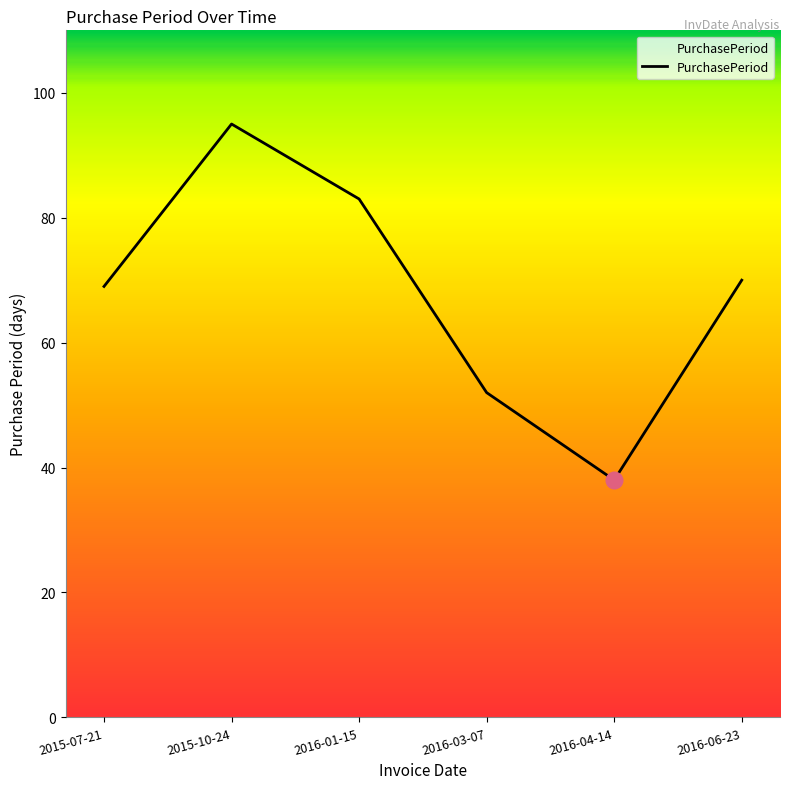

Which has a higher value, 2015-10-24 or 2016-01-15?

2015-10-24